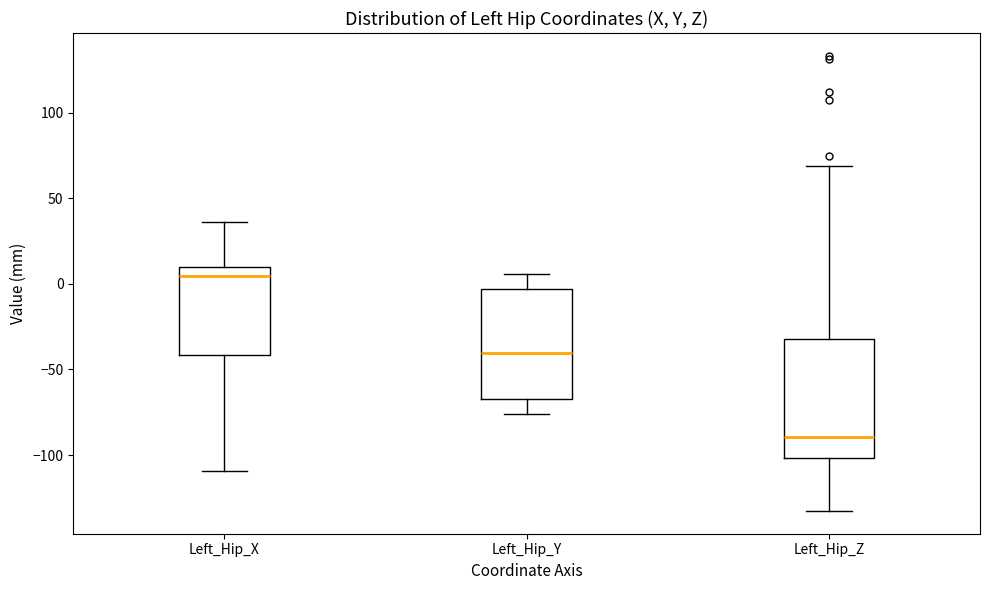

Reading left to right, transcribe this box plot: for each box, give where its median line is, the range the box spans, and where its two whiskers end, as read against the y-axis. The values are not printed on the chart, so give them approximately, as read against the axis.

Left_Hip_X: median 5, box -40 to 10, whiskers -110 to 35
Left_Hip_Y: median -40, box -65 to -5, whiskers -75 to 5
Left_Hip_Z: median -90, box -100 to -30, whiskers -135 to 70